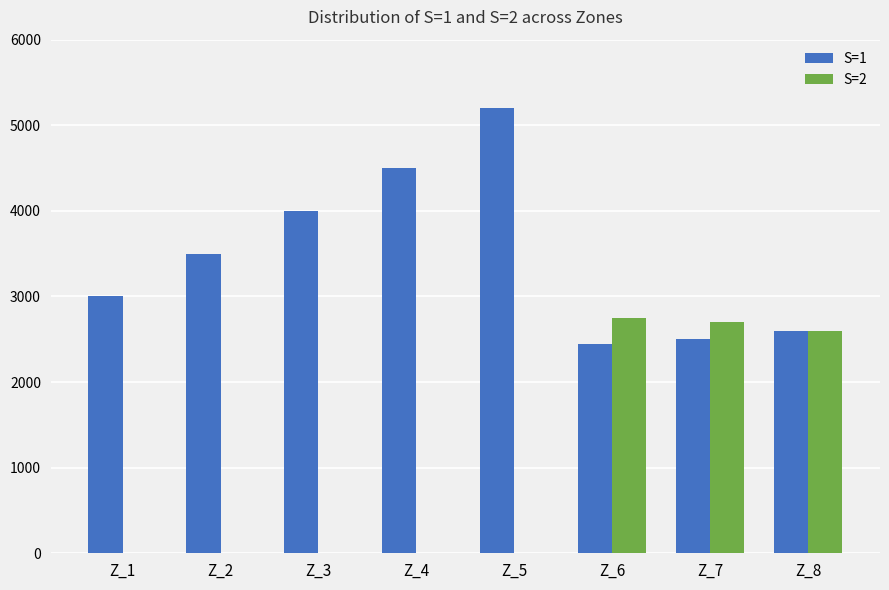

The value of S=1 at Z_7 is 956. True or false?

False